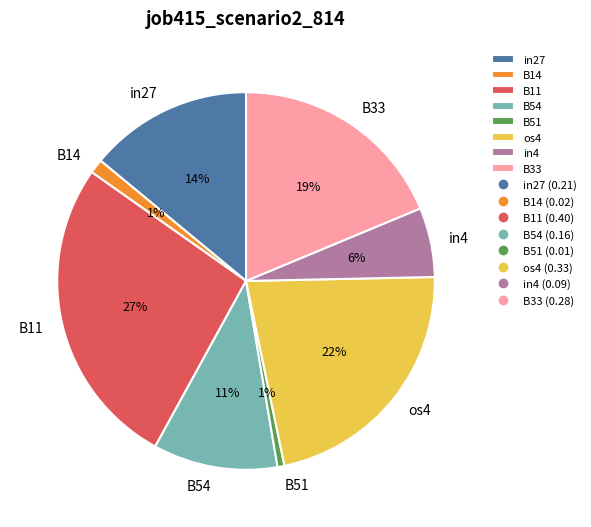

Is it true that B54 is 11% of the pie?

True